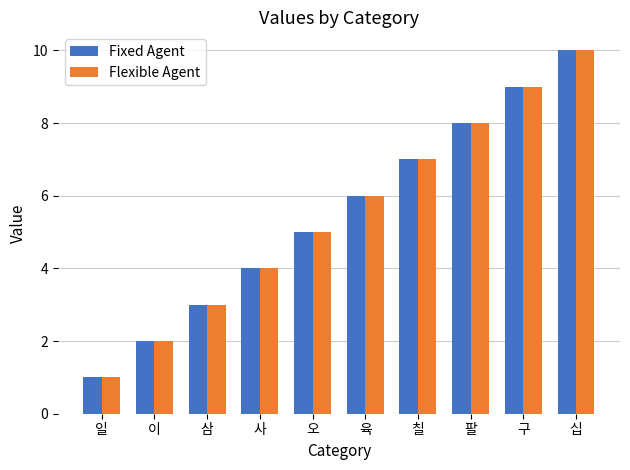

Is the value of Fixed Agent at 팔 greater than the value of Flexible Agent at 삼?

Yes